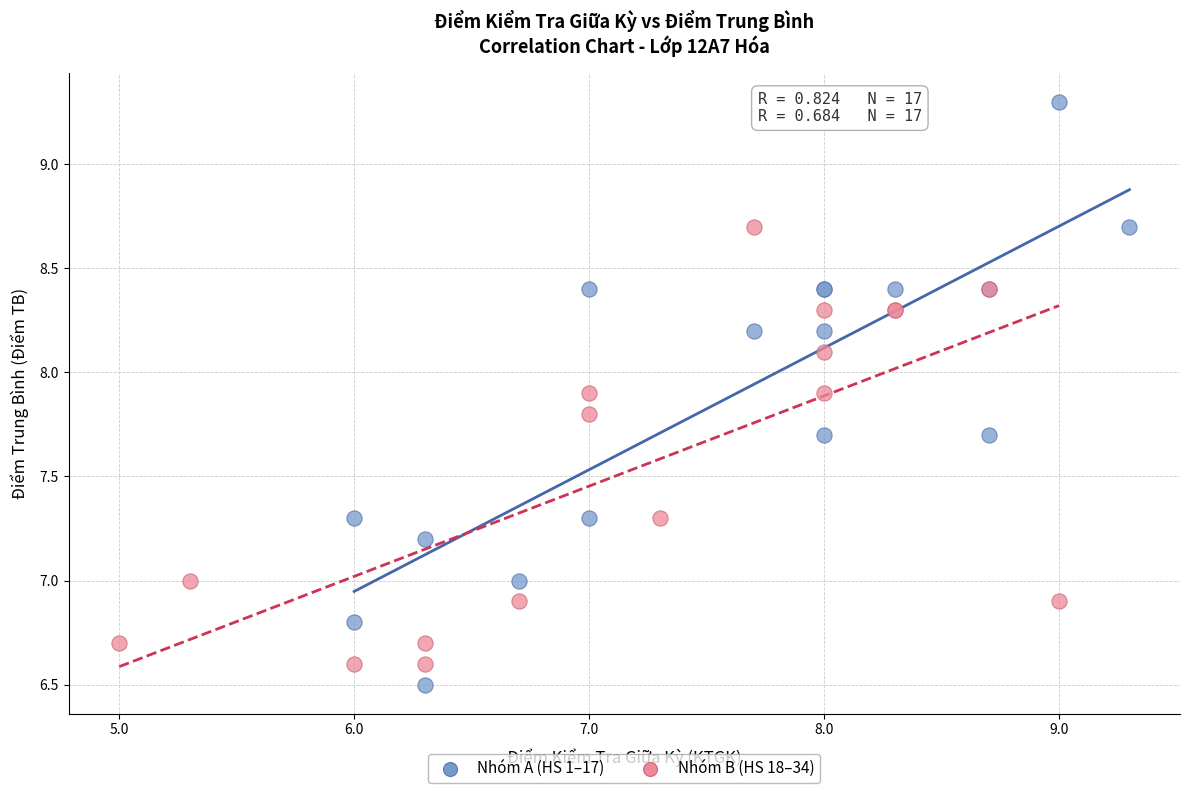

Which series has the largest Y range (max minus min)?

Nhóm A (HS 1–17)